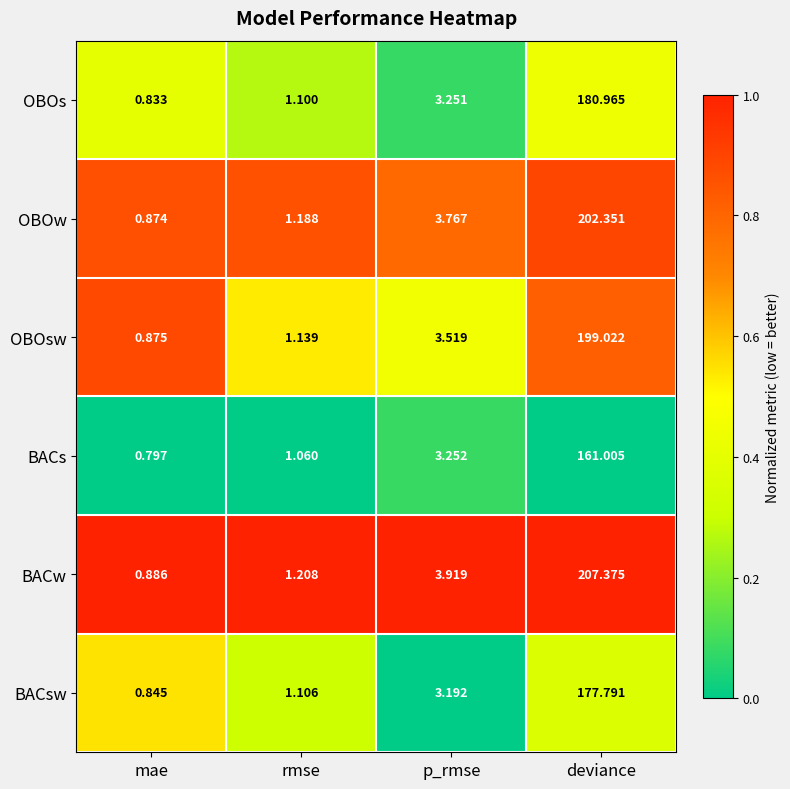

Is the value of BACsw at deviance greater than the value of BACw at rmse?

Yes